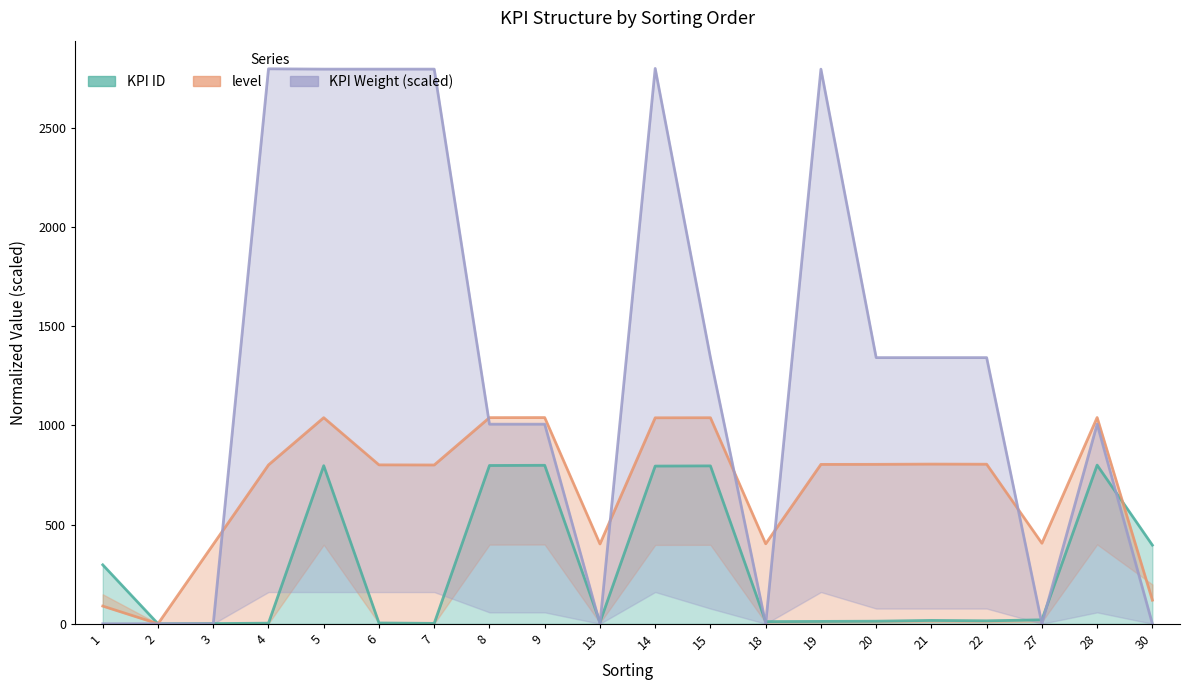

What is the value of the KPI ID point at the 1st from the left?

297.1